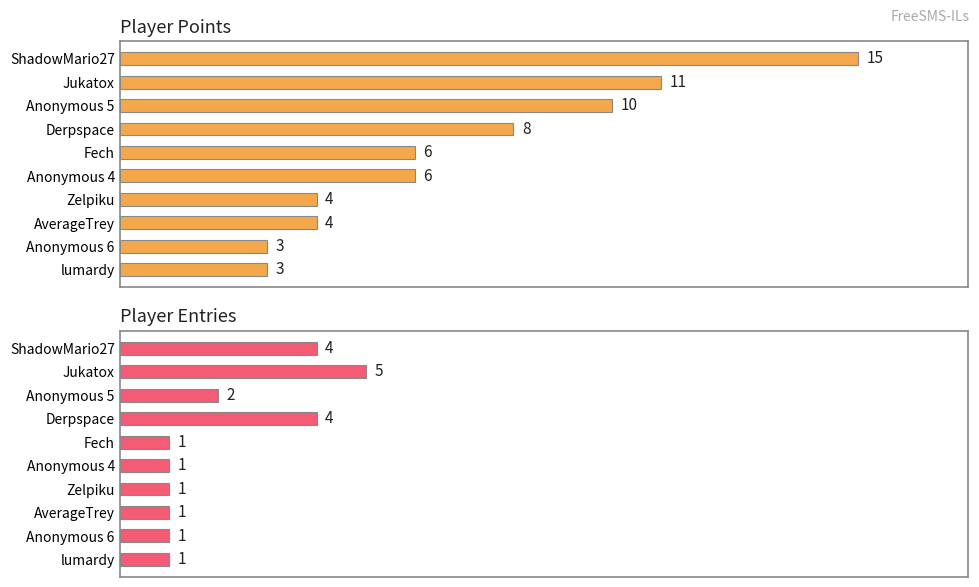

What is the smallest value displayed?

1